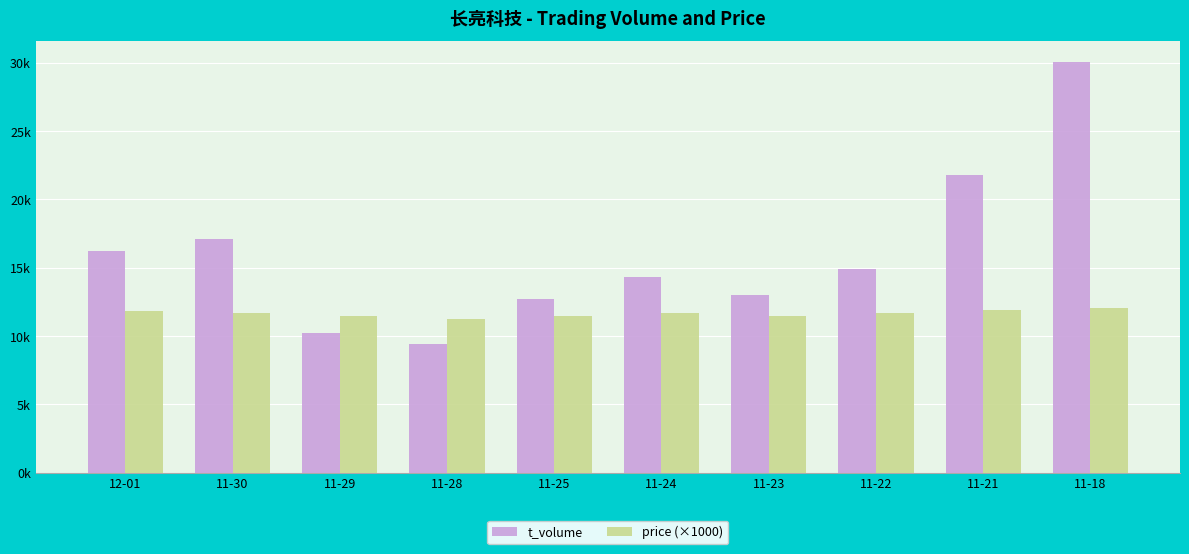

What value does the t_volume series have at 11-18, to the nearest 100?

30100